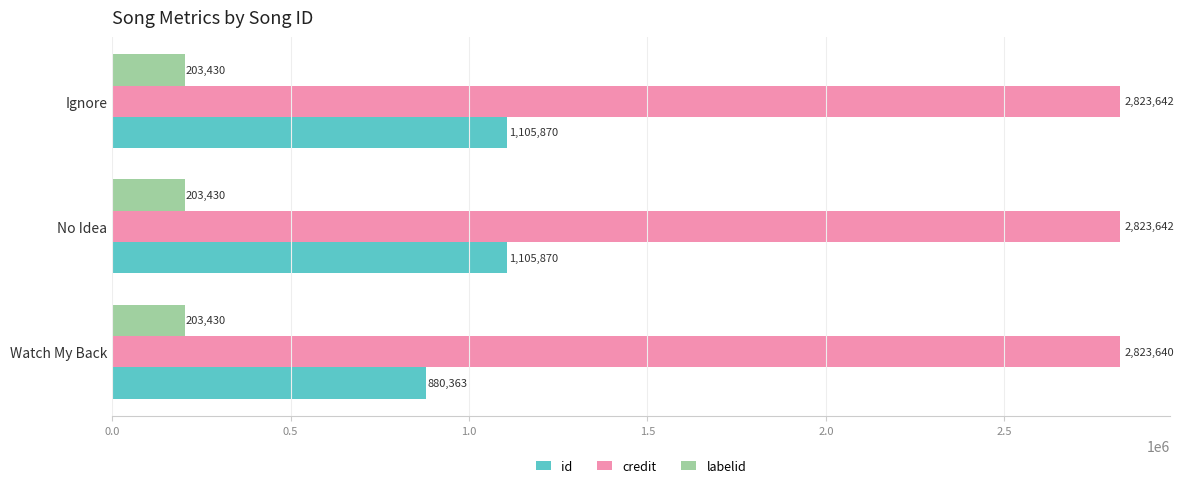

Is it true that credit equals 1142044 at No Idea?

False